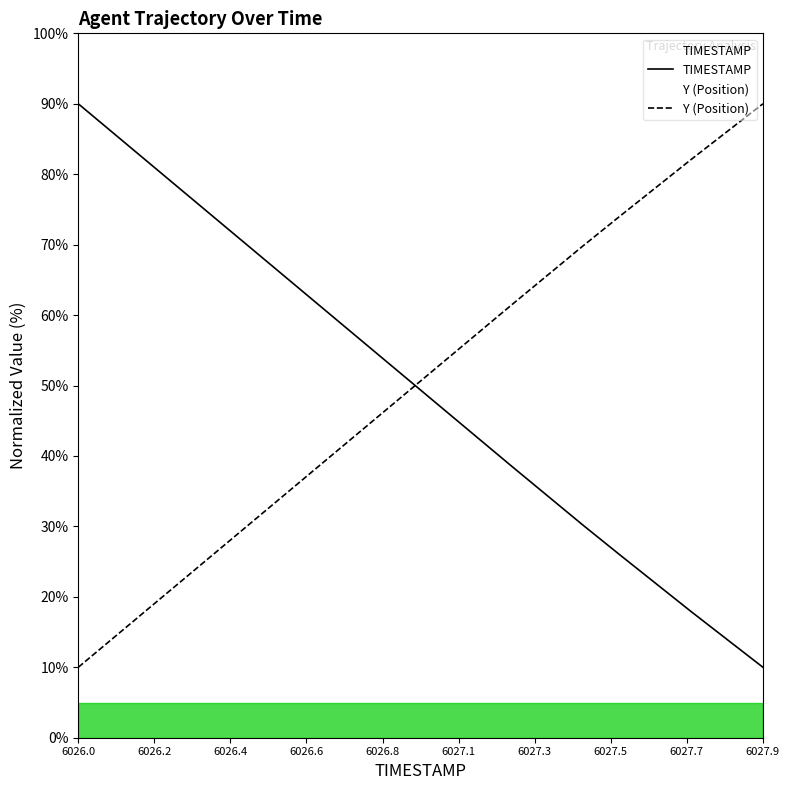

What is the sum of all Y (Position) values?

1009.1